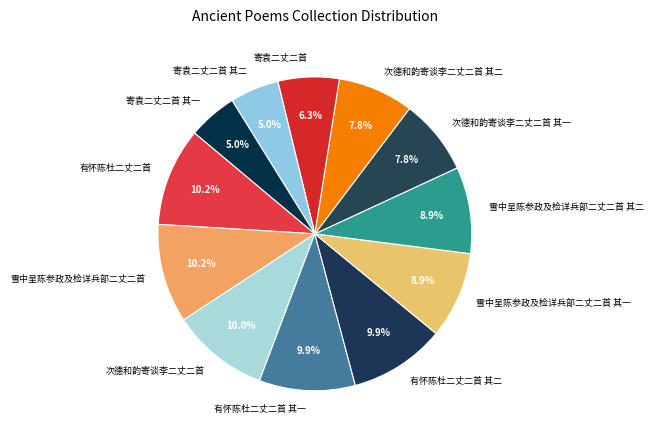

Approximately how many times larger is the value at 次德和韵寄谈李二丈二首 其二 compared to 雪中呈陈参政及检详兵部二丈二首?

0.8